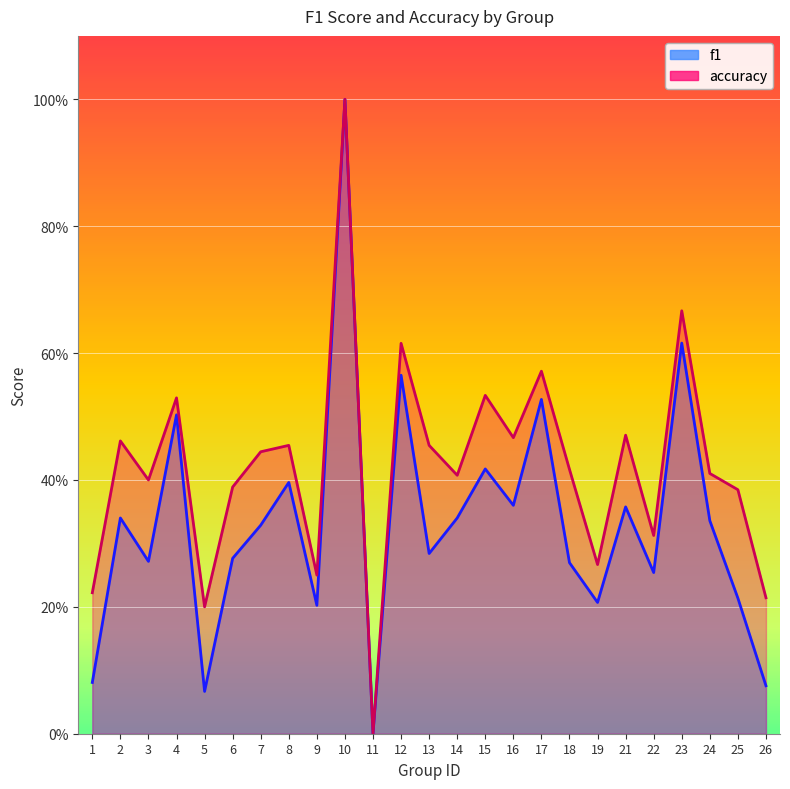

True or false: accuracy and f1 intersect in this chart.

False